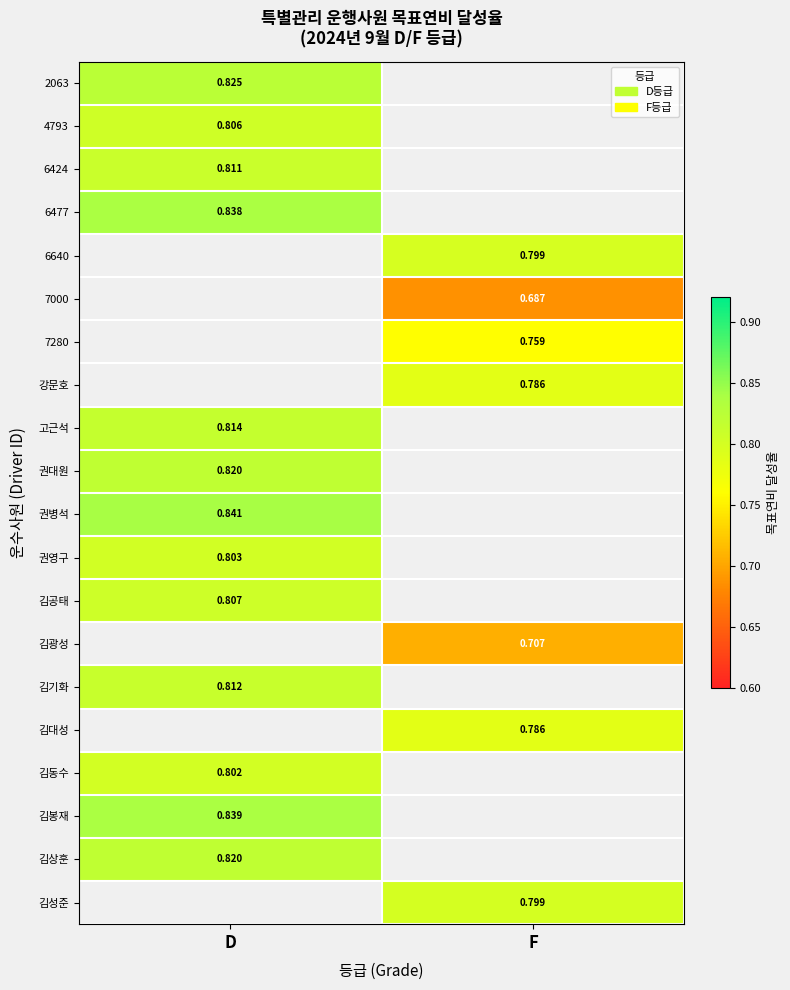

Is the value of 7280 at F greater than the value of 6424 at D?

No